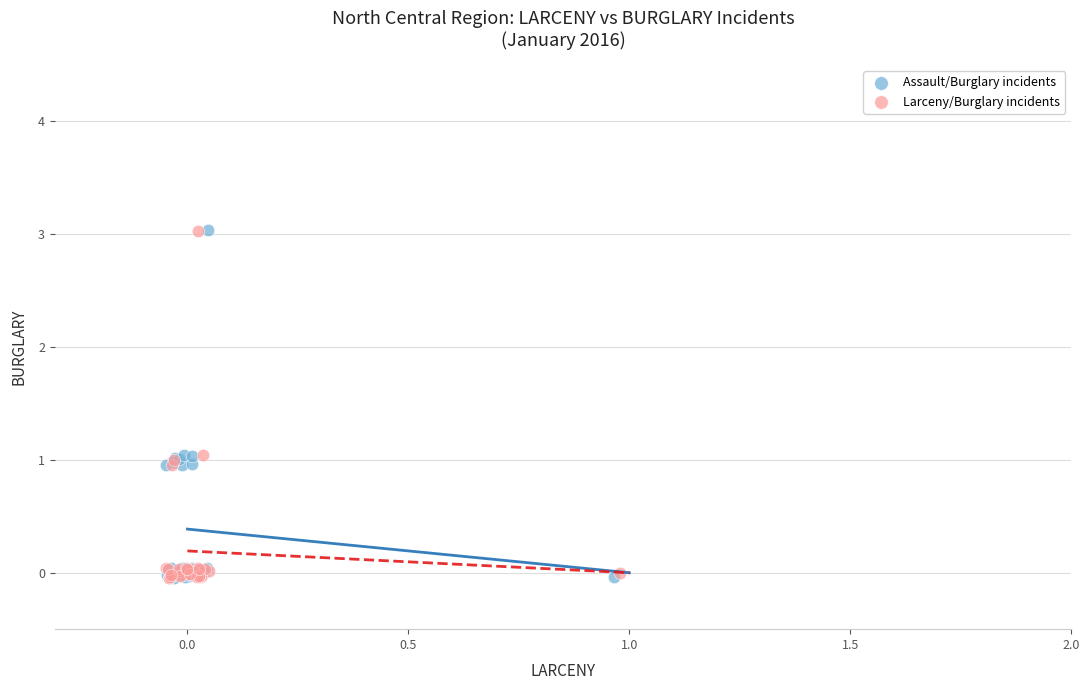

Which series has the largest Y range (max minus min)?

Assault/Burglary incidents